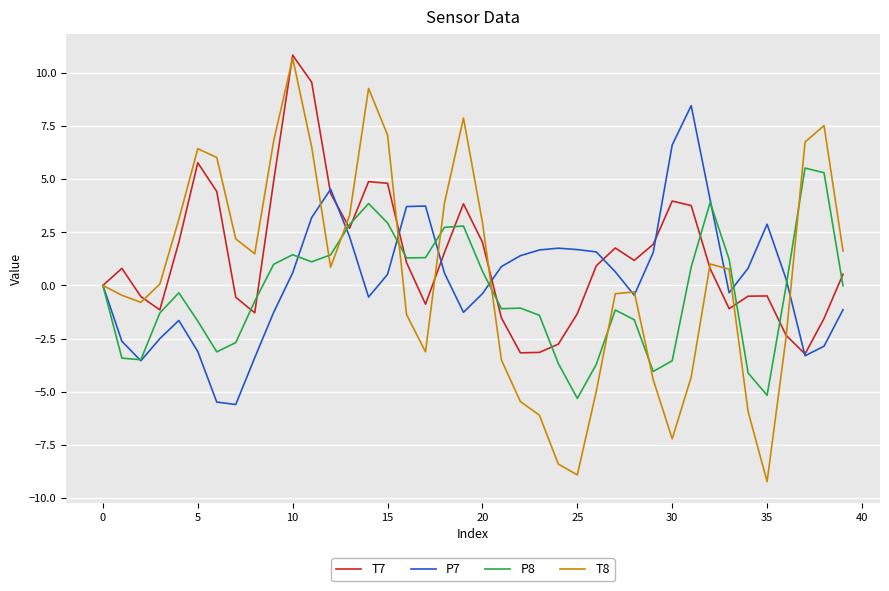

Which series has the largest range (max minus min)?

T8